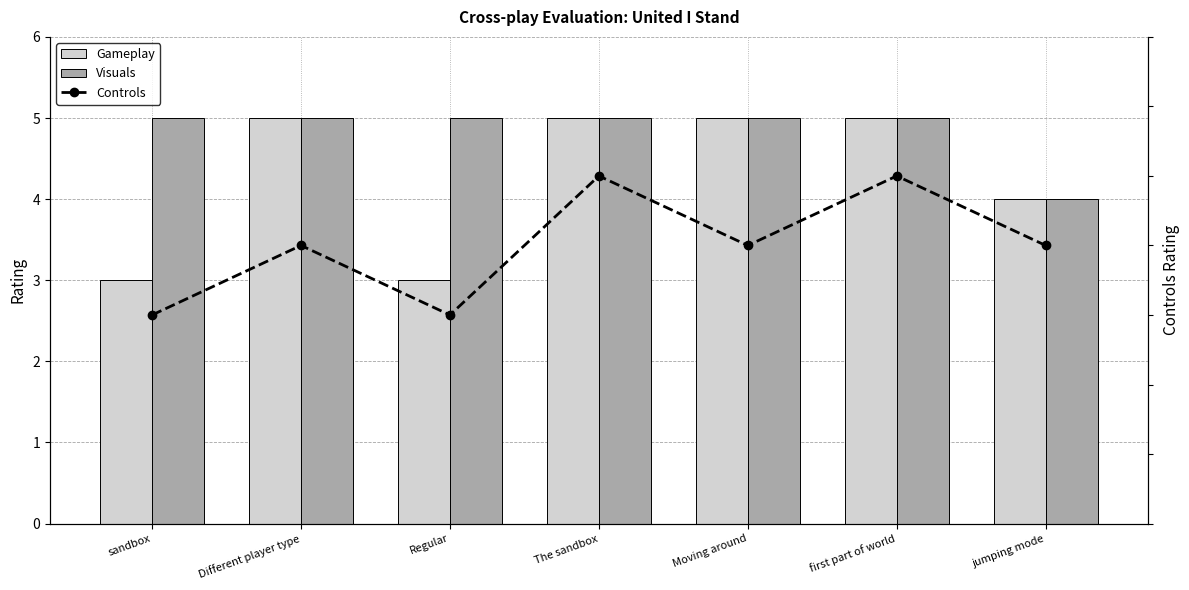

List the series in order of their overall mean, highest first.

Visuals, Gameplay, Controls